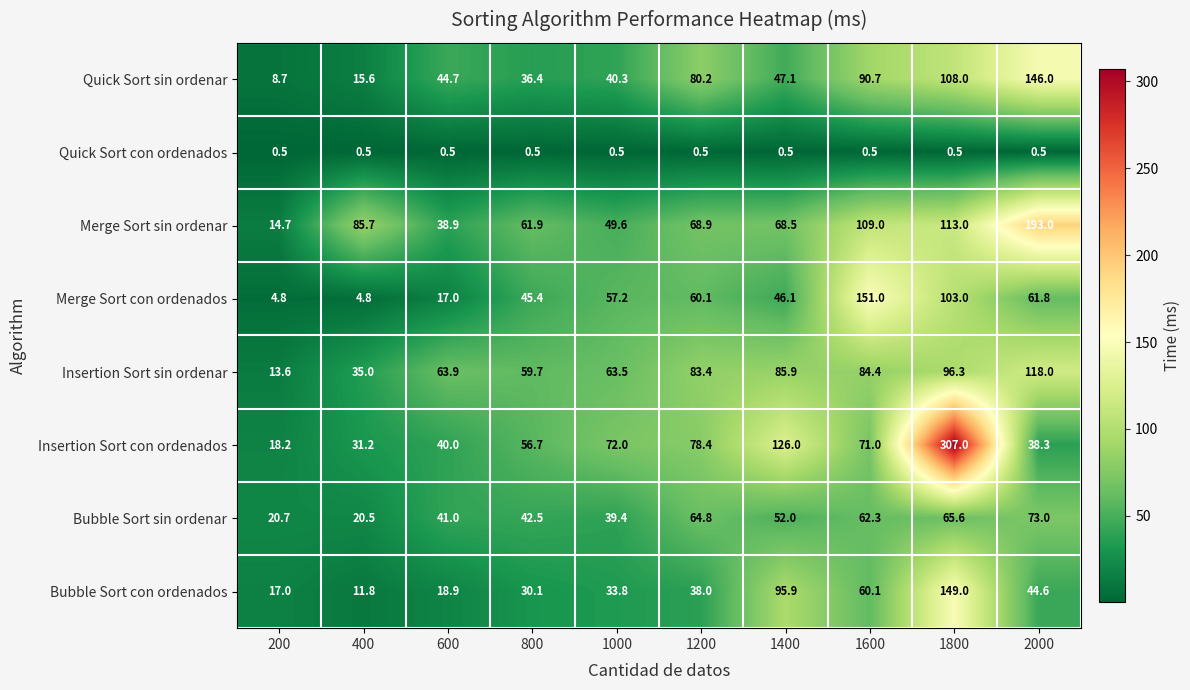

List the labels in order of Bubble Sort con ordenados value, smallest first.

400, 200, 600, 800, 1000, 1200, 2000, 1600, 1400, 1800